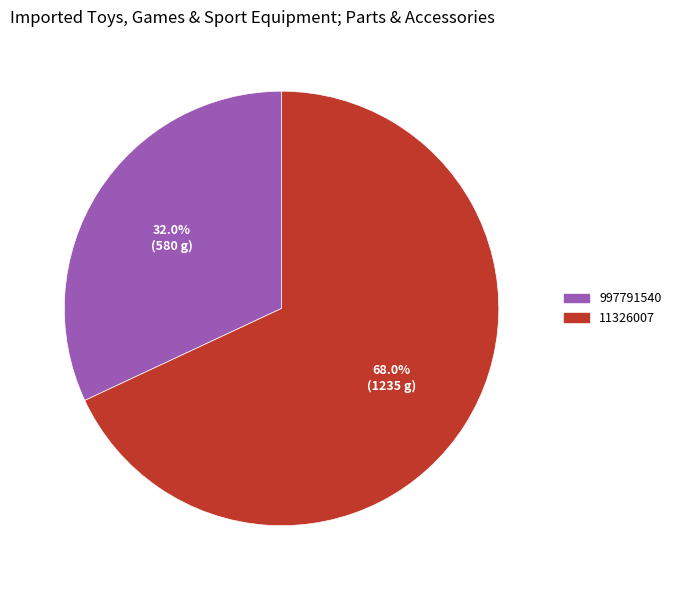

True or false: 997791540 accounts for 32% of the total.

True